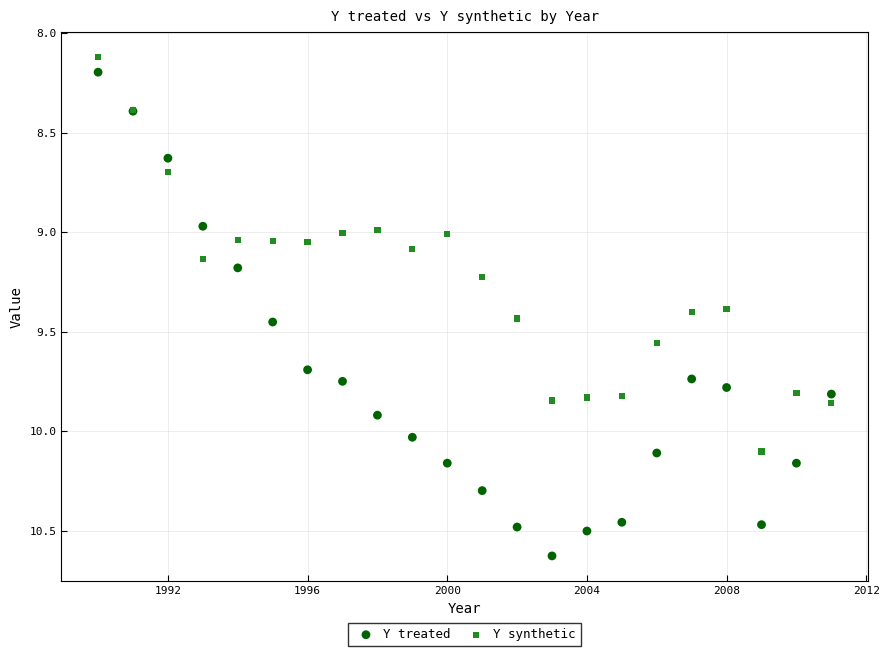

Which series reaches the maximum Y coordinate?

Y treated